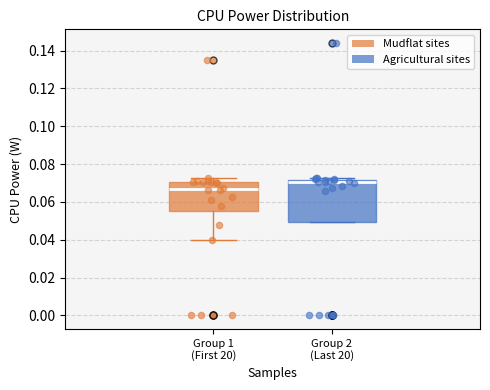

Comparing the boxes themselves (not the whiskers), which one is the tallest?

Group 2 (Last 20)